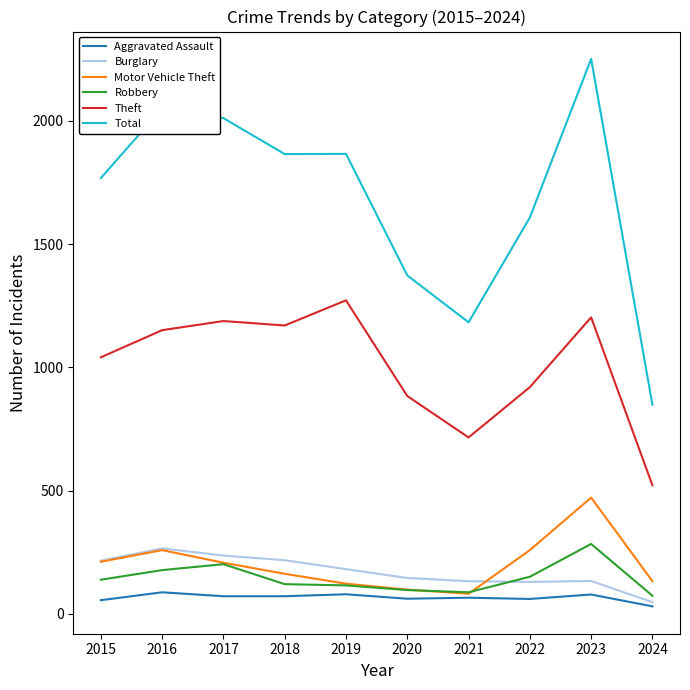

What is the total value across all series at 2015?

3432